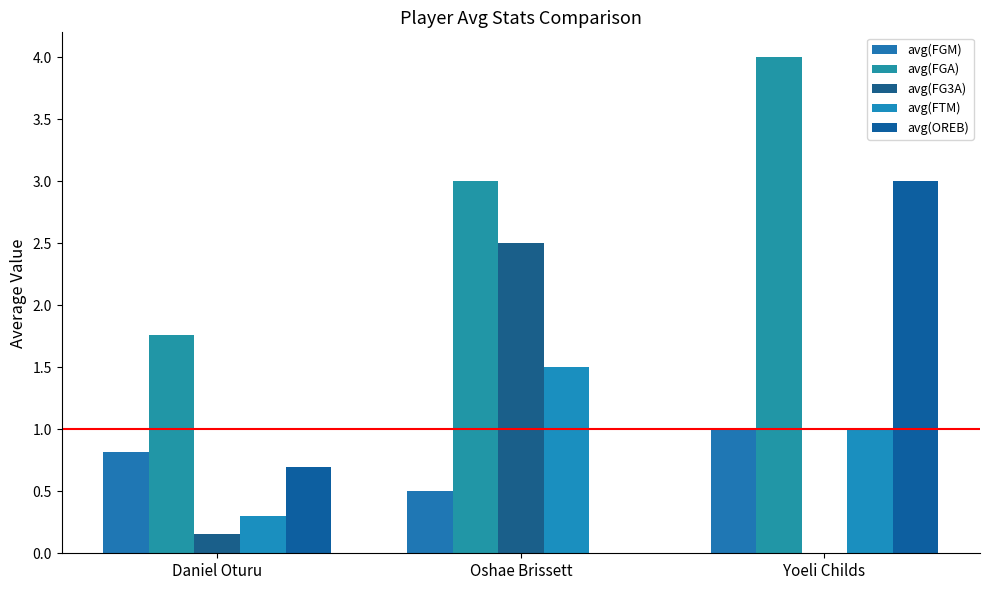

Which series has the largest total across all categories?

avg(FGA)